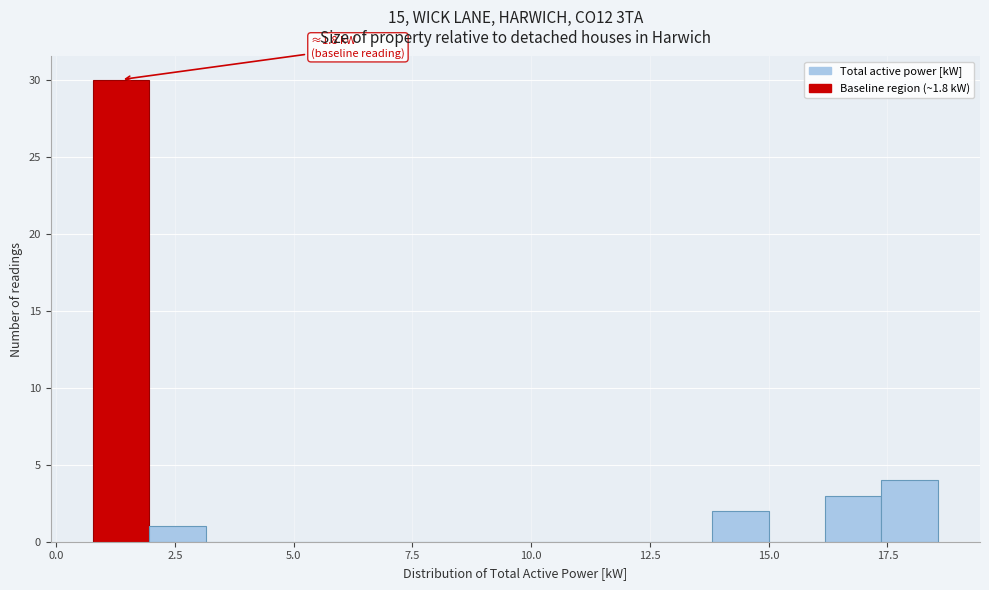

Around what value on the x-axis is the tallest bar? Give the approximate position of its centre, as read against the axis.

1.5